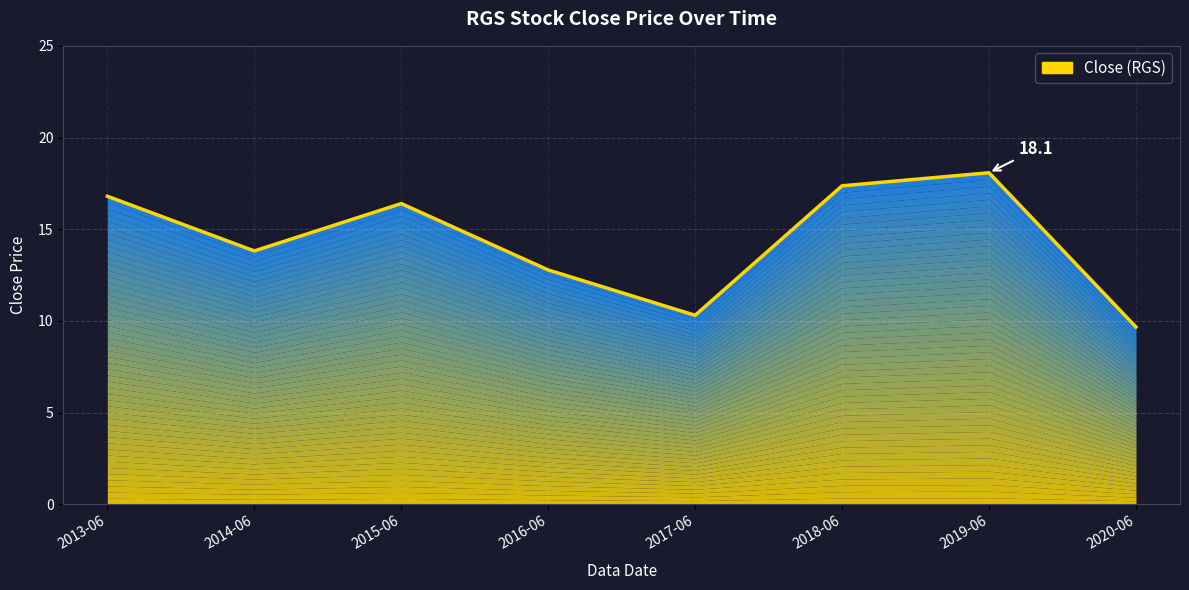

How many interior local valleys (lower than both neighbors) does the data have?

2